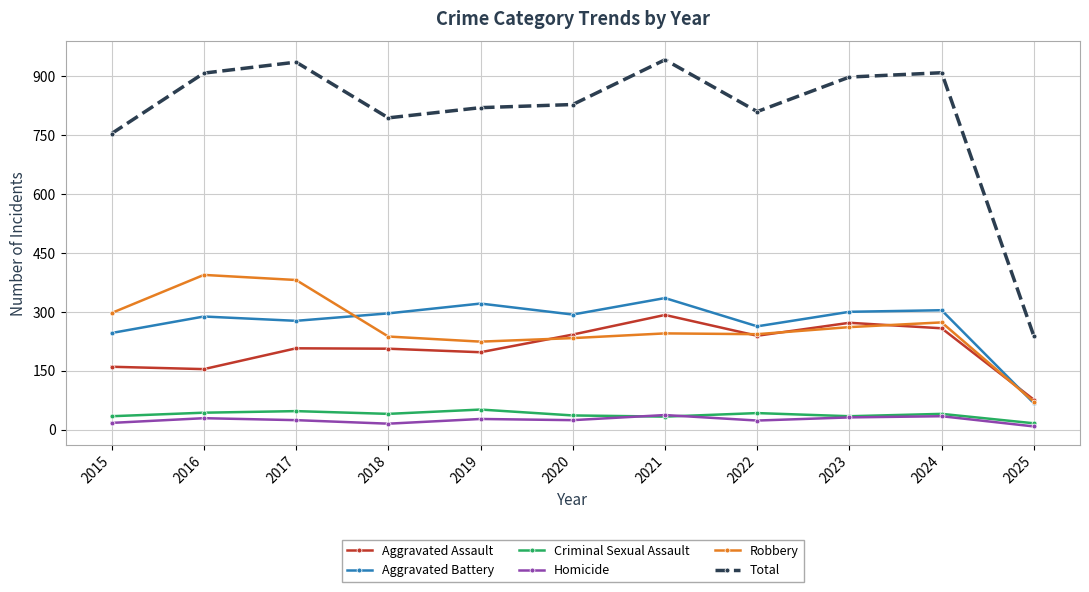

At which label does Total first exceed 828?

2016